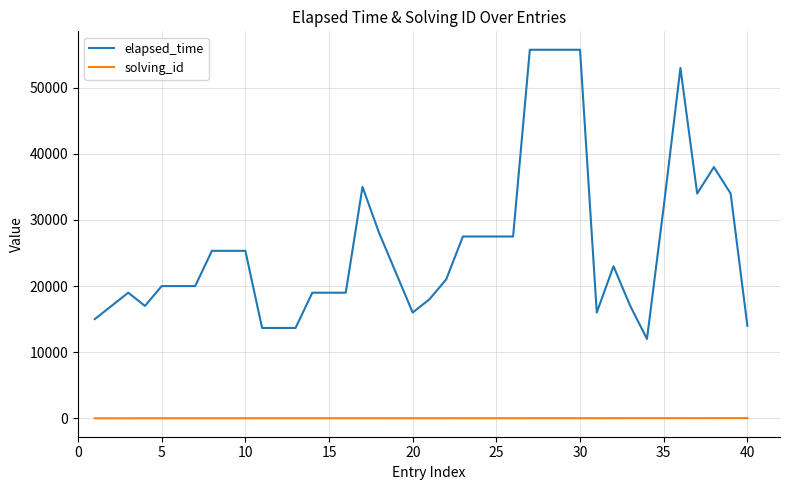

Count the number of data series in this chart.

2